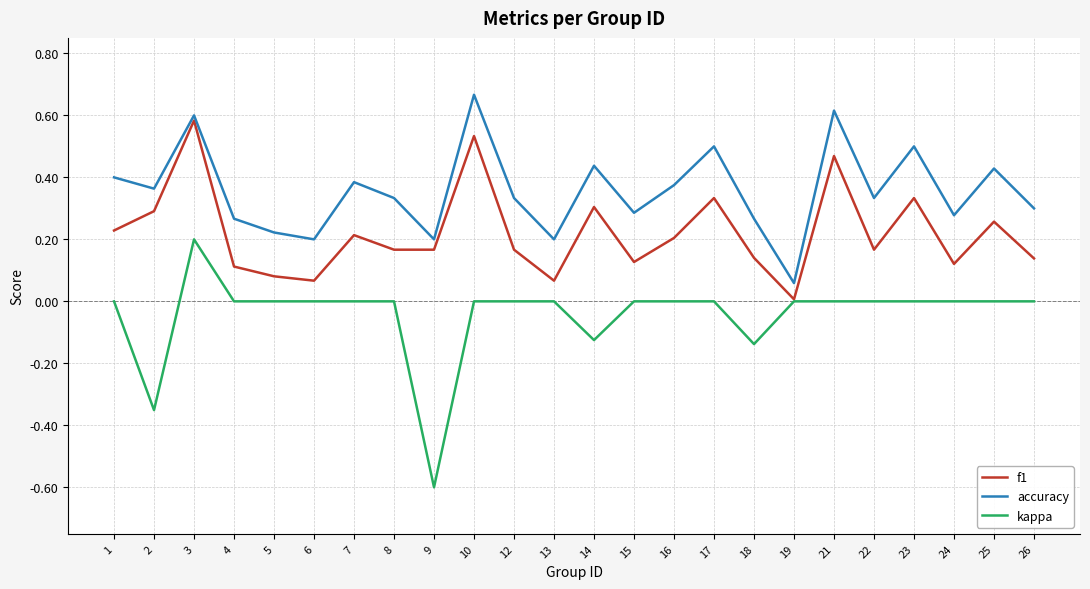

At which category does the chart reach its peak across all series?

10